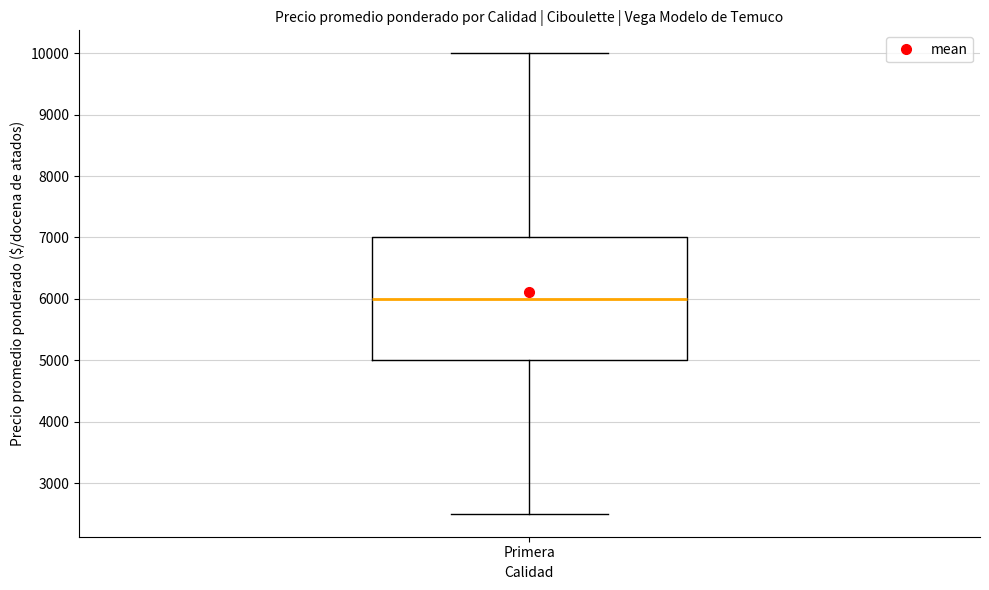

Transcribe this box plot: give where the median line is, the range the box spans, and where the two whiskers end, as read against the y-axis. The values are not printed on the chart, so give them approximately, as read against the axis.

median 6000, box 5000 to 7000, whiskers 2500 to 10000